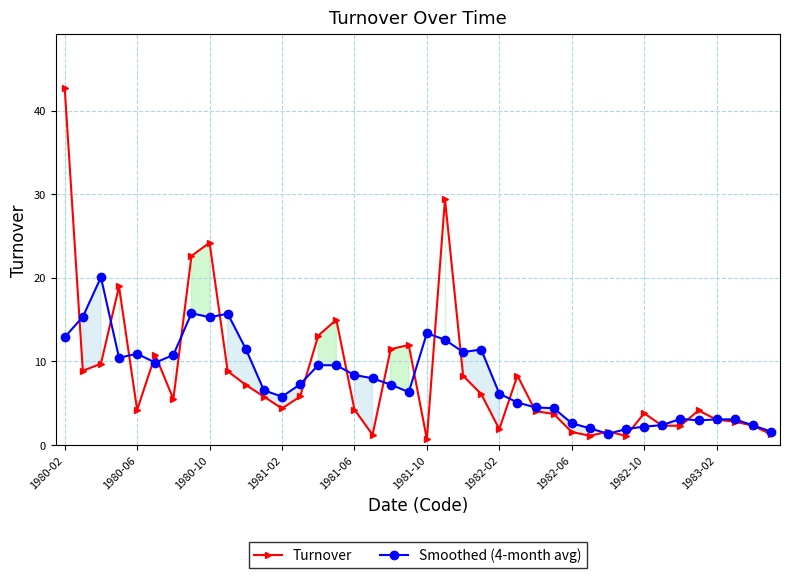

List the series in order of their peak value, lowest first.

Smoothed (4-month avg), Turnover